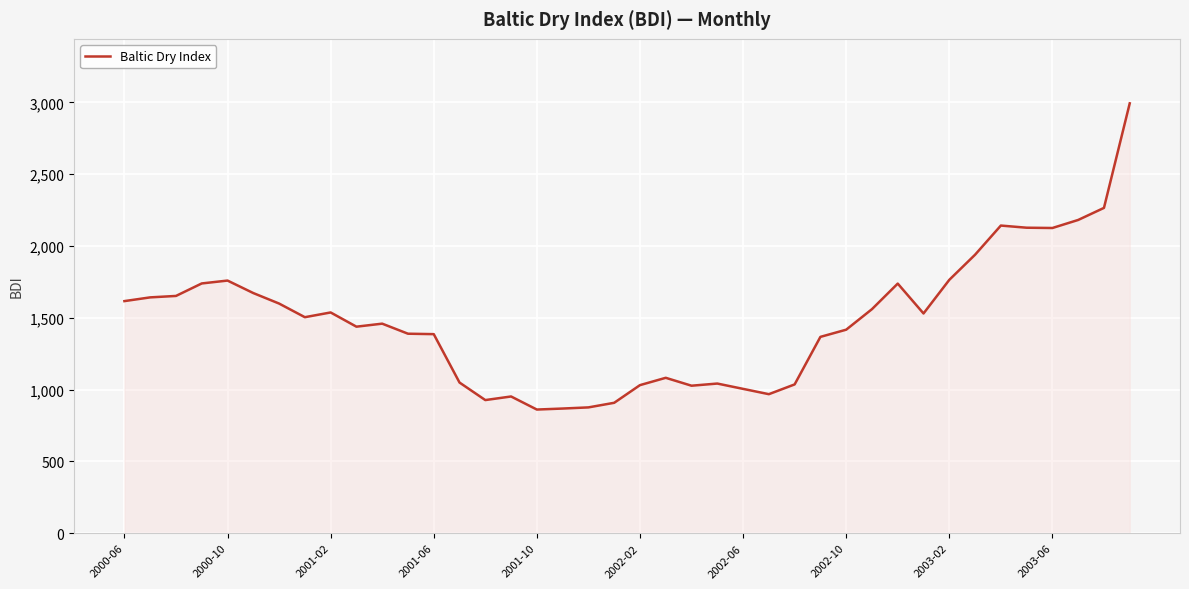

What is the greatest value displayed?

2993